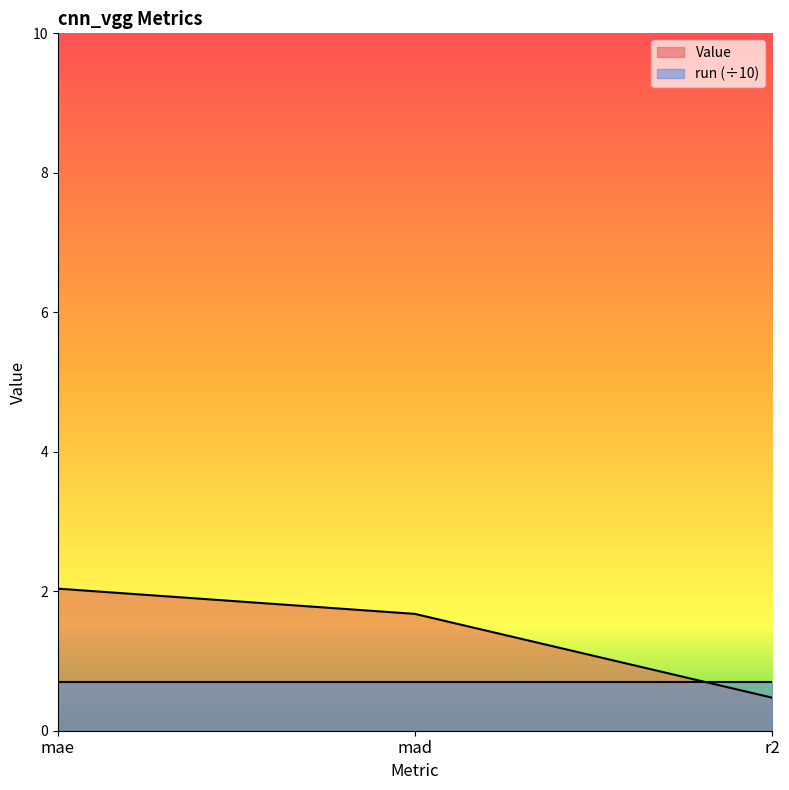

What is the minimum value shown in the chart?

0.5